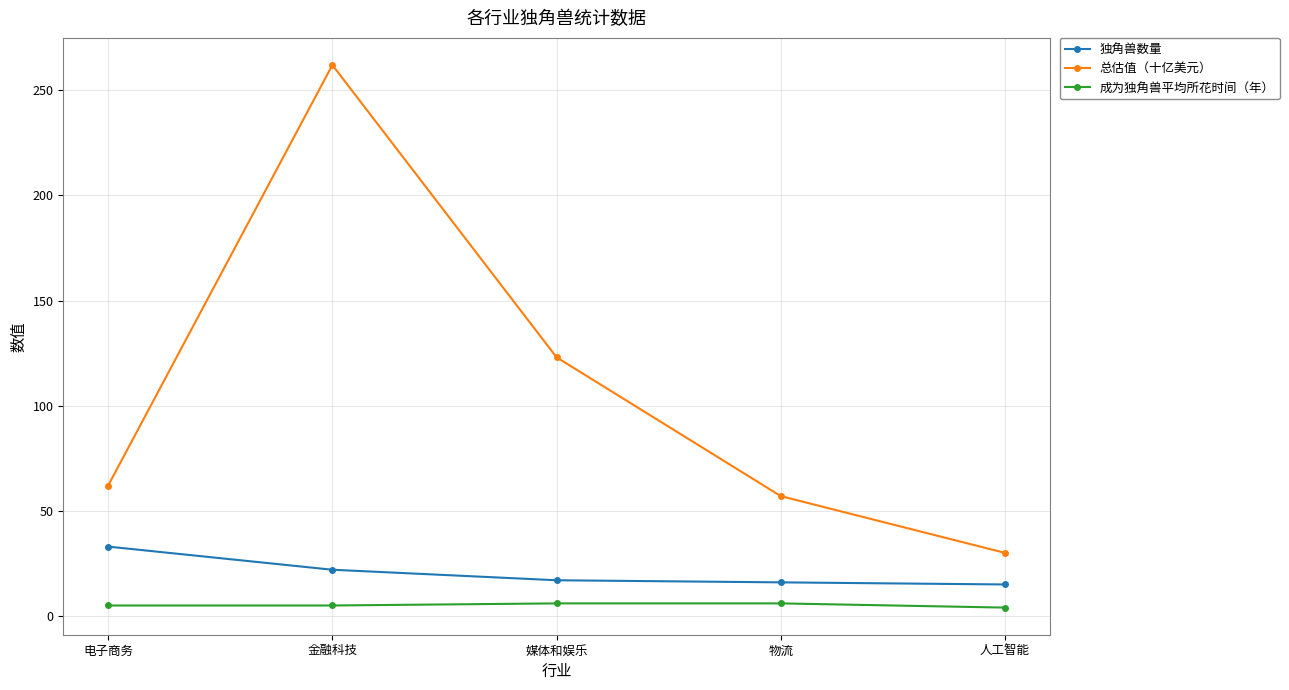

What is the value of the 总估值（十亿美元） point at the 4th from the left?

57